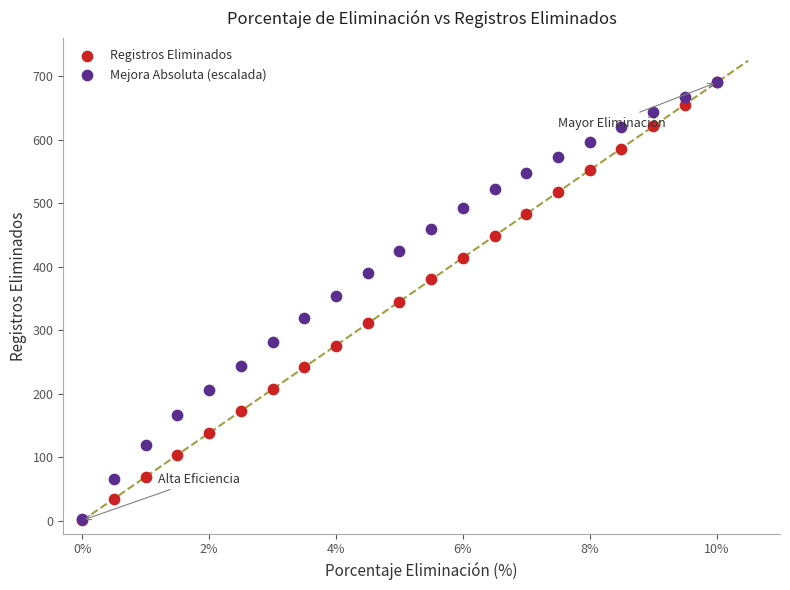

What are all the series names shown in the legend?

Registros Eliminados, Mejora Absoluta (escalada)